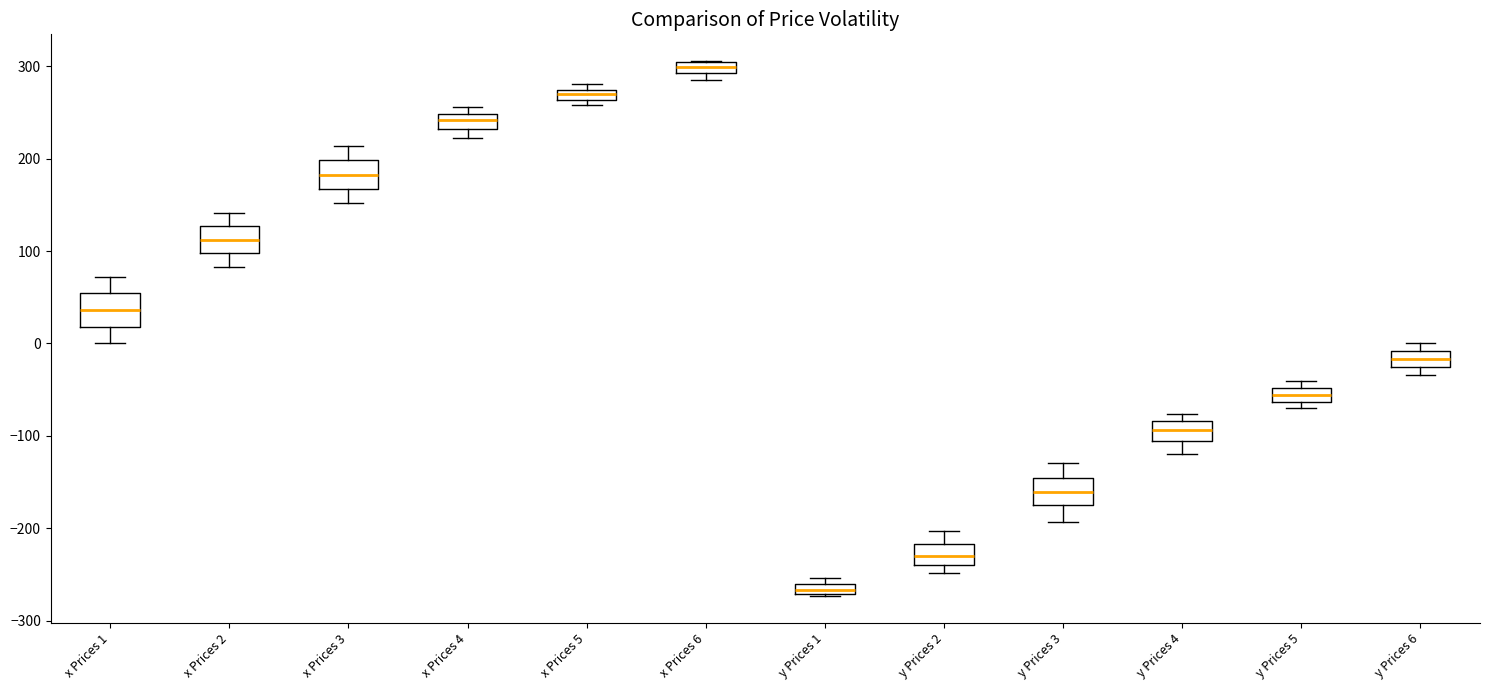

Where is the upper edge of the box for y Prices 1 on the y-axis? The values are not printed on the chart, so give them approximately, as read against the axis.

-260